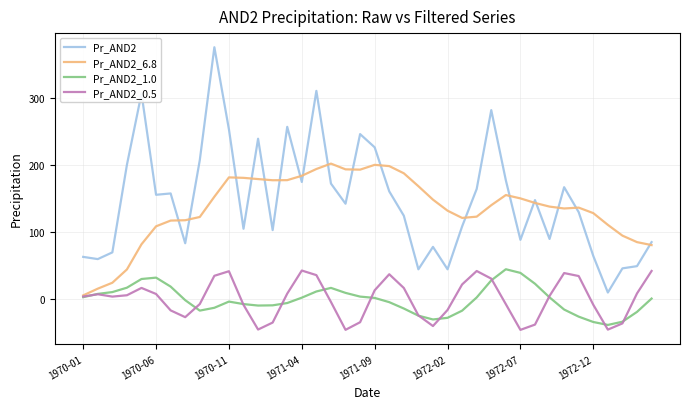

True or false: Pr_AND2 and Pr_AND2_1.0 cross at least once.

False